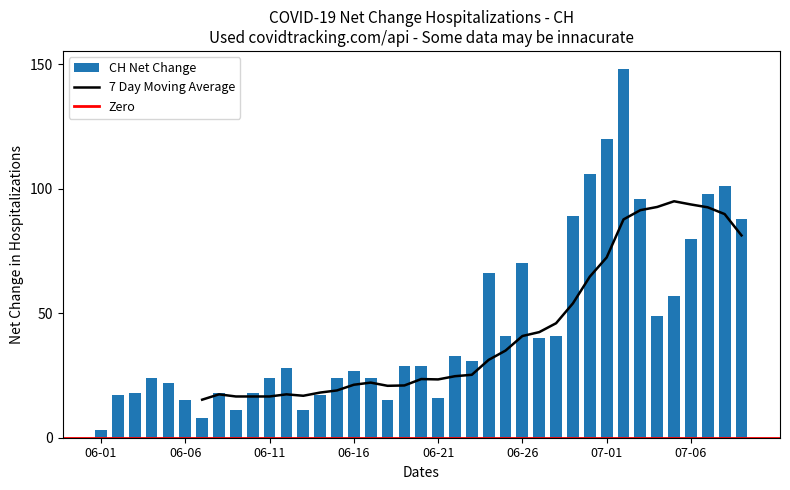

What is the difference between the maximum and second lowest values in the CH Net Change series?

140